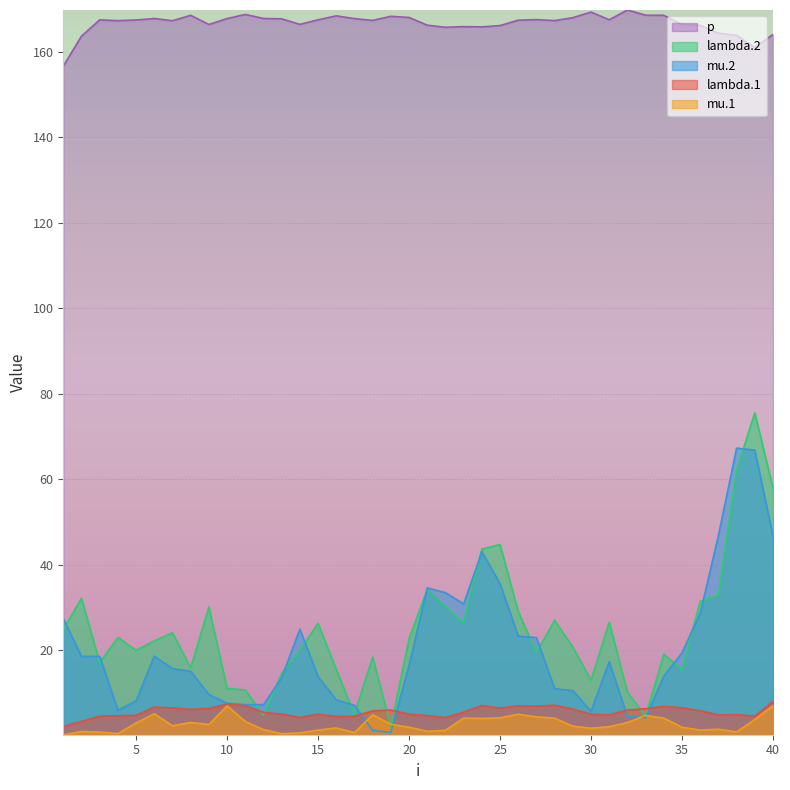

Where is the first local maximum for mu.2?

3